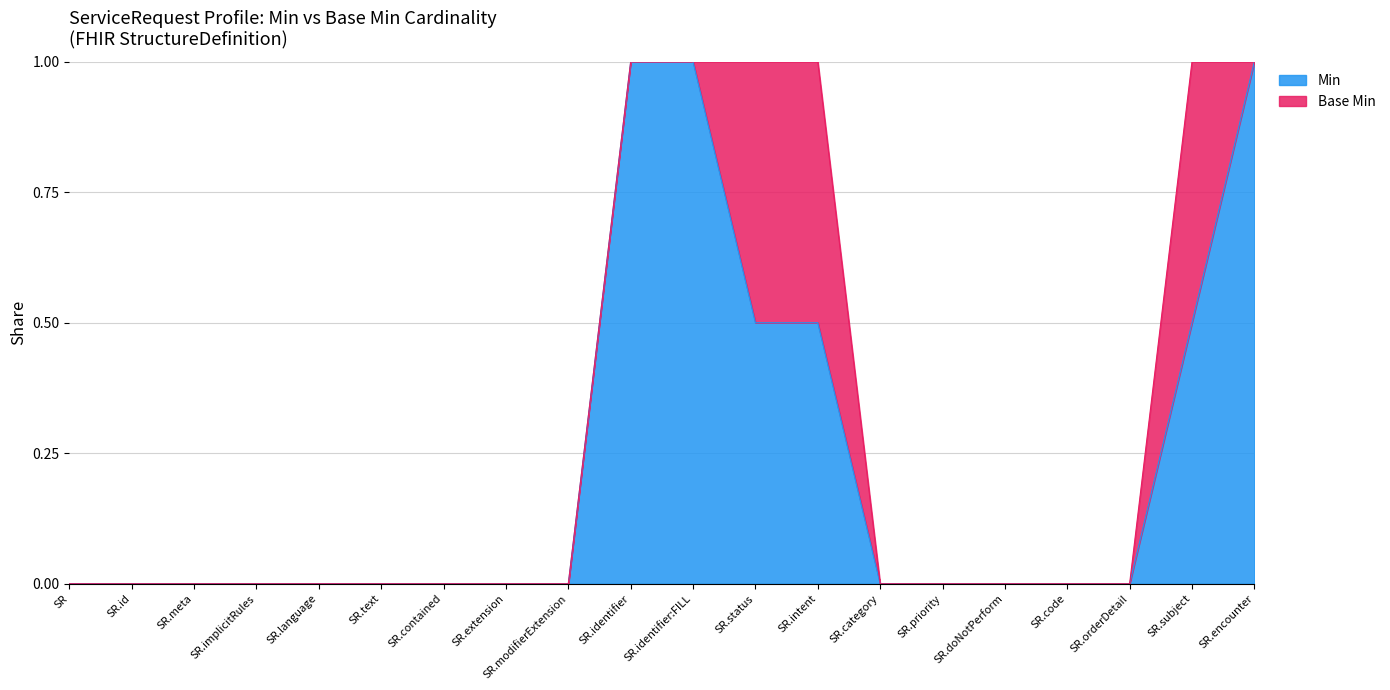

How many lines are shown in the chart?

2